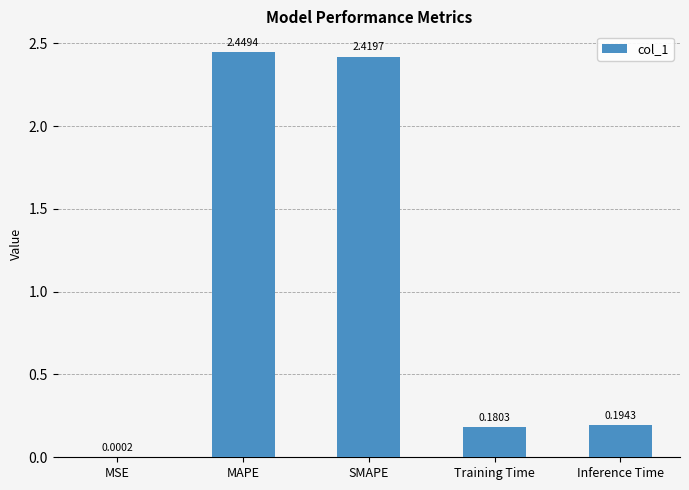

At which category does the chart reach its peak across all series?

MAPE